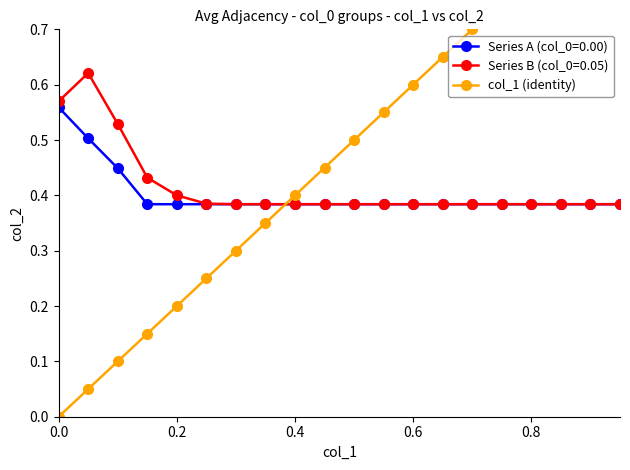

Is it true that Series B (col_0=0.05) equals 0.1 at 0.6?

False